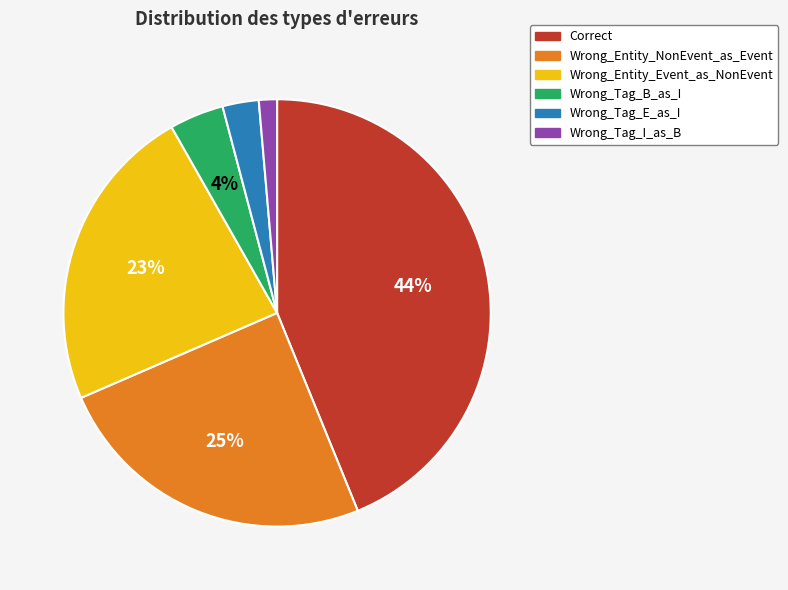

Combined, do Wrong_Entity_Event_as_NonEvent and Correct account for over 50%?

Yes